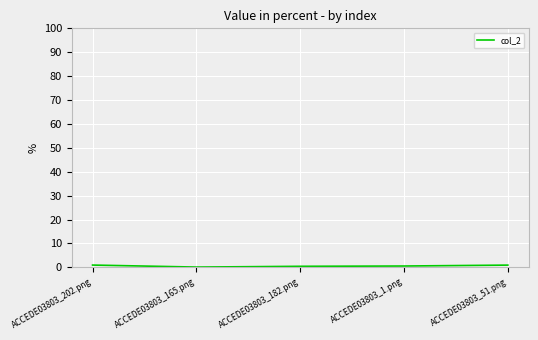

What is the change in value from ACCEDE03803_1.png to ACCEDE03803_51.png?

+0.4